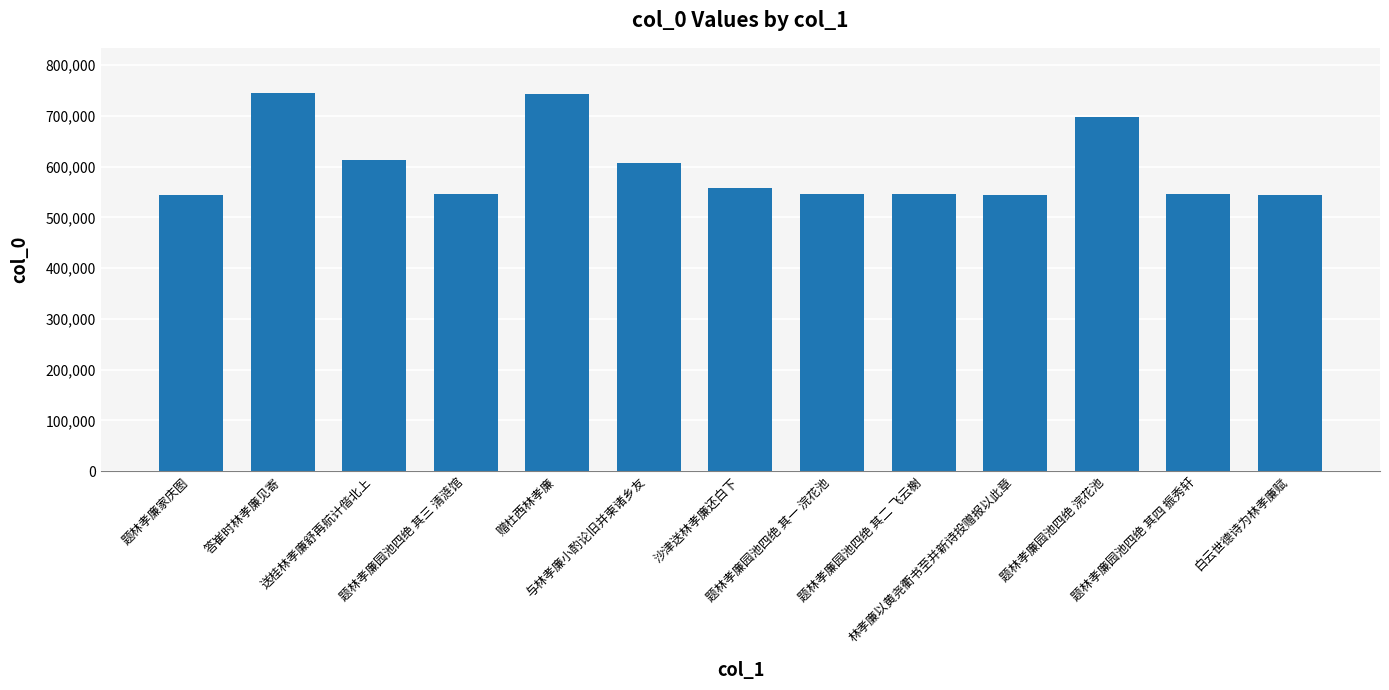

What is the ratio of the value at 送桂林孝廉舒再航计偕北上 to the value at 题林孝廉园池四绝 其一 浣花池?

1.1